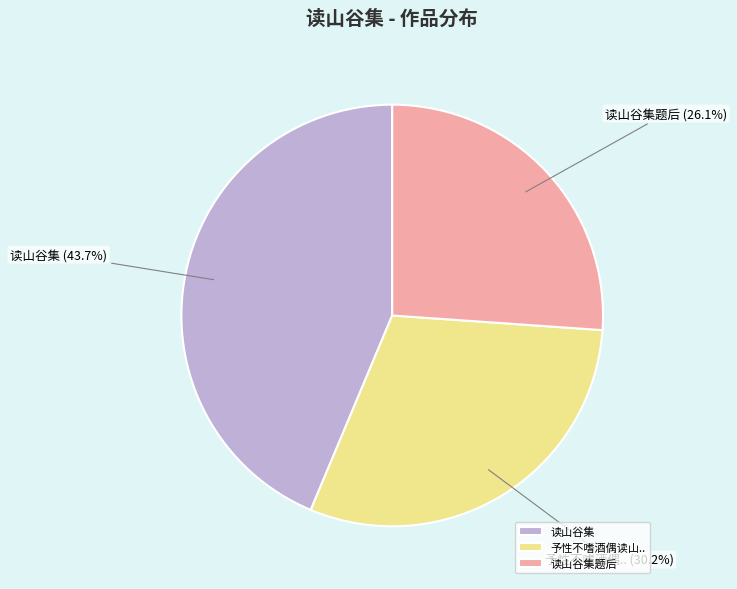

Does any single category account for the majority?

No